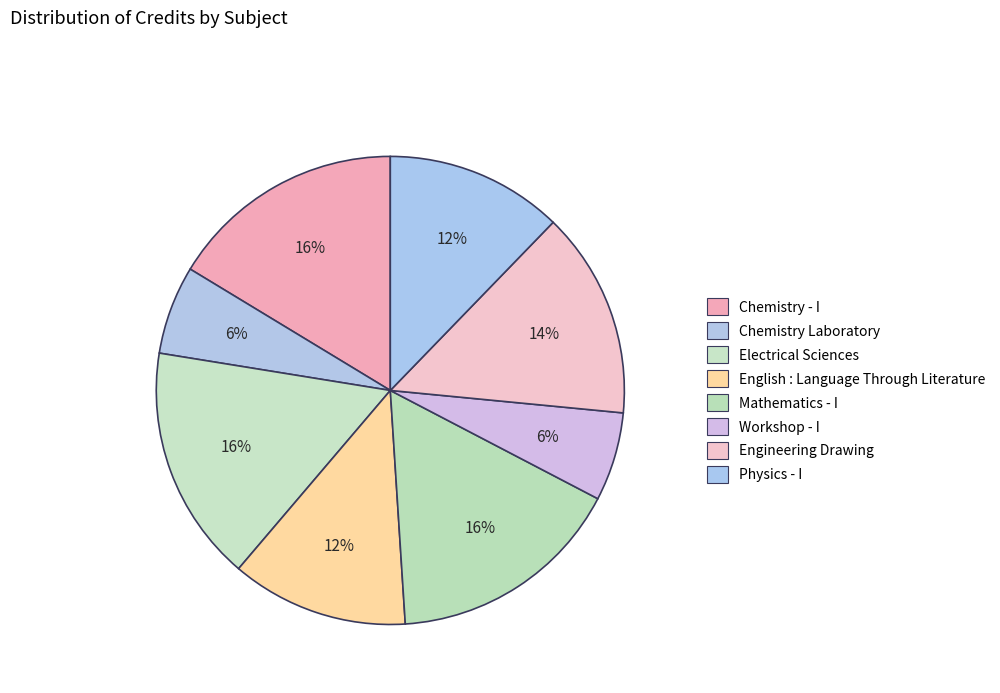

To the nearest percent, what is the combined percentage of English : Language Through Literature and Physics - I?

24%